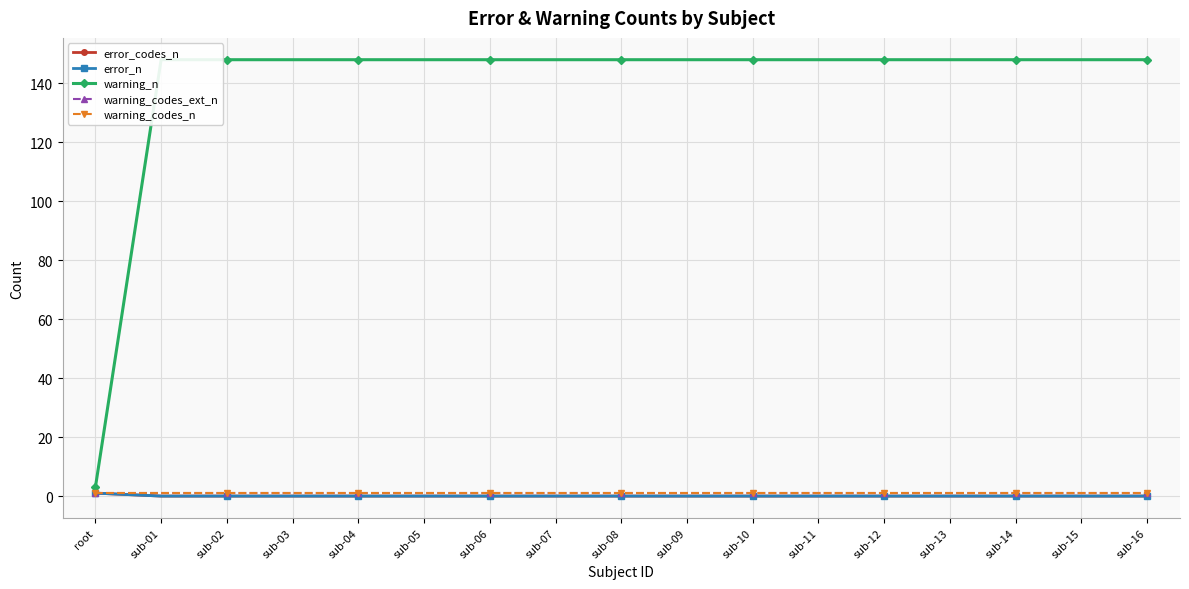

What value does the warning_codes_ext_n series have at sub-14?

1